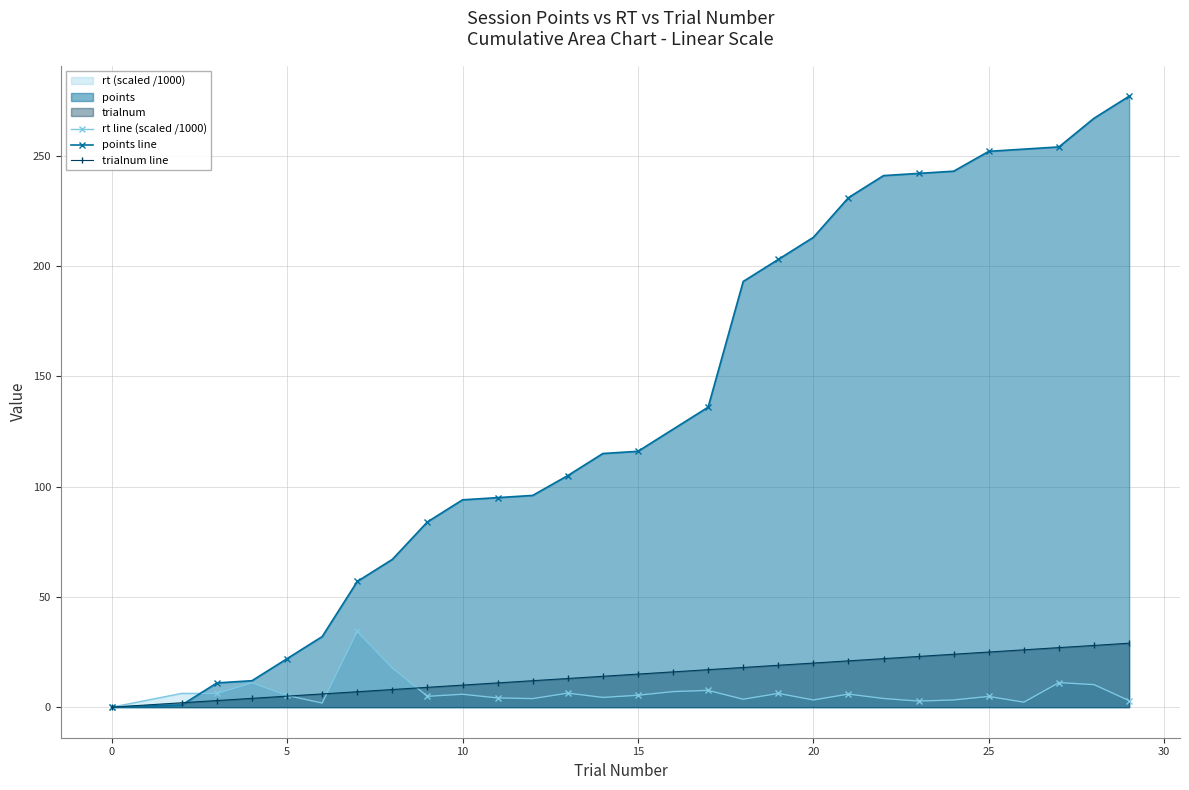

How many distinct data groups are displayed?

3